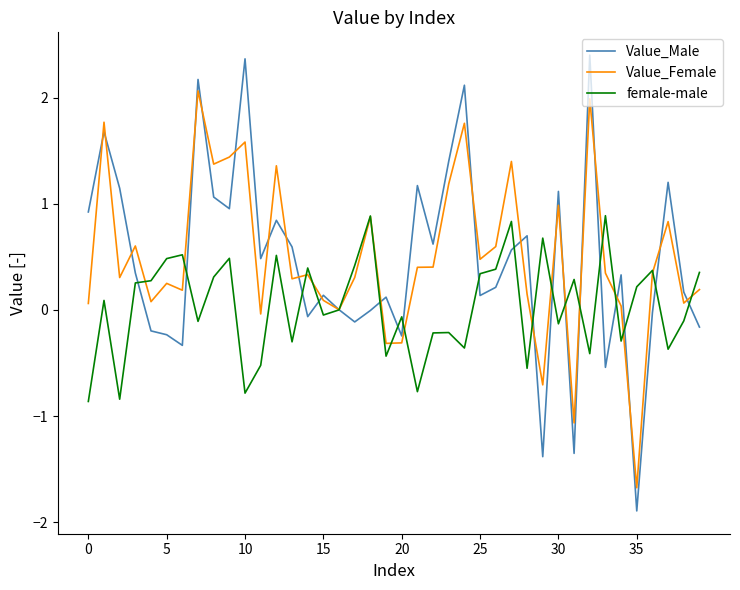

What is the minimum value shown in the chart?

-1.9